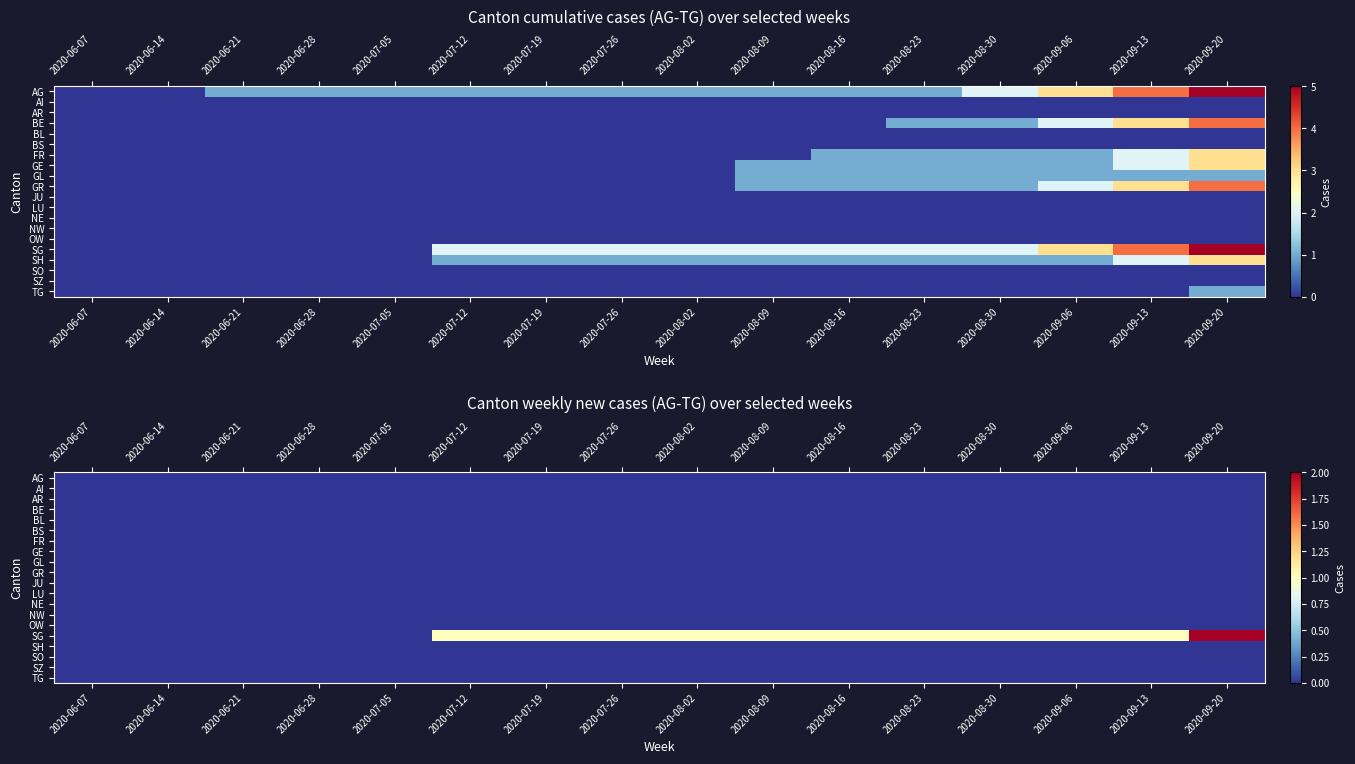

Which category has the lowest value in the BS series?

2020-06-07